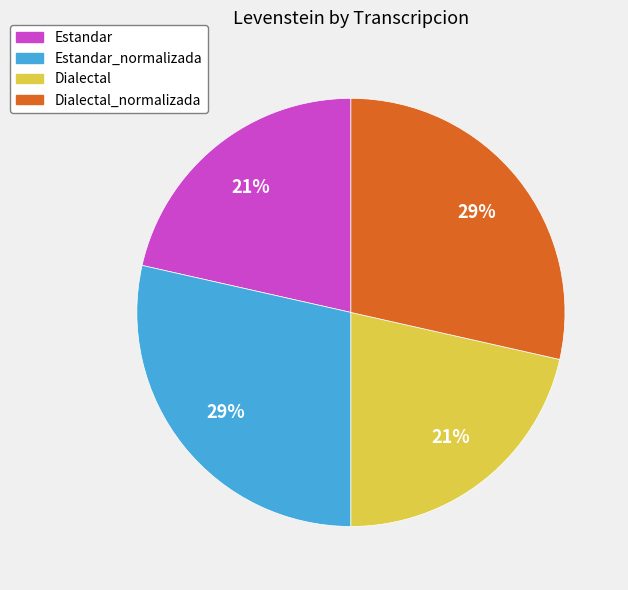

How many segments does this pie chart have?

4